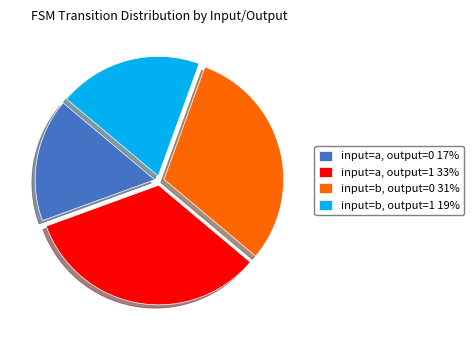

What is the ratio of the value at input=b, output=0 31% to the value at input=a, output=0 17%?

1.8